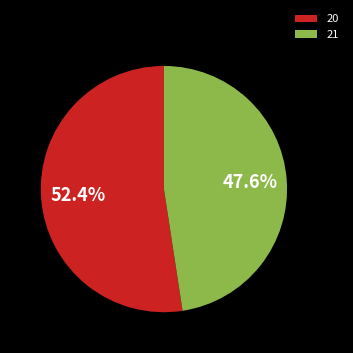

What is the ratio of the value at 21 to the value at 20?

0.9